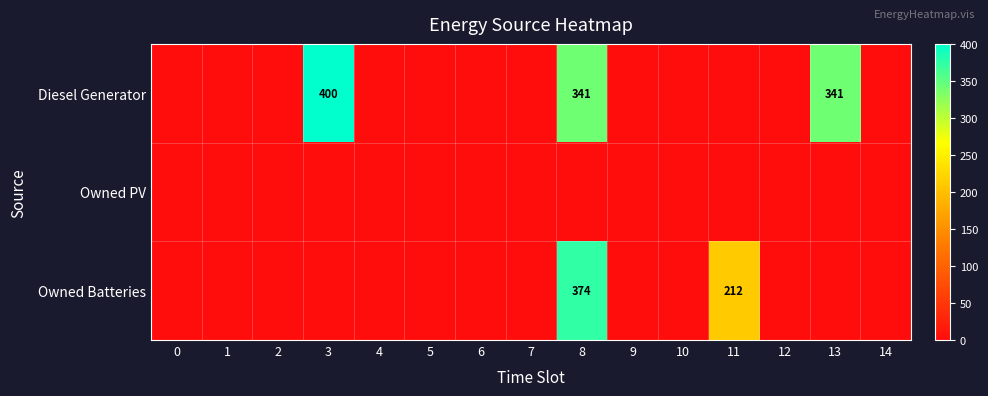

Is the value of Diesel Generator at 8 greater than the value of Owned Batteries at 8?

No